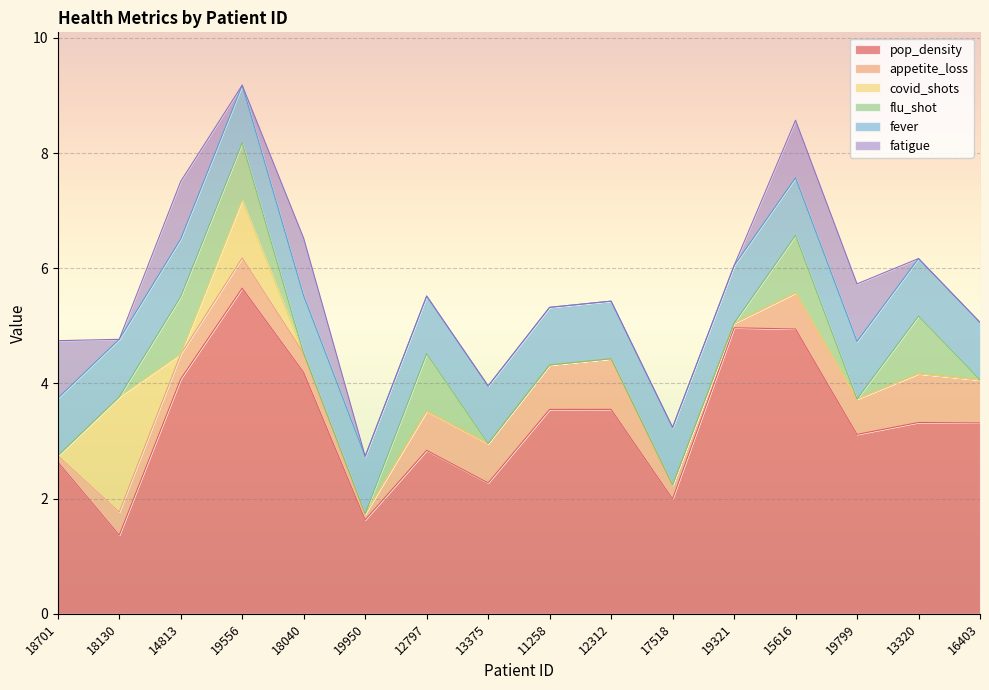

How many distinct data groups are displayed?

6